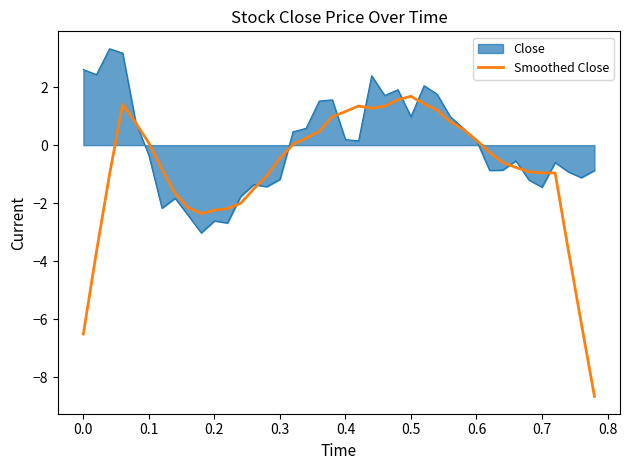

Rank the series by their maximum value, from lowest to highest.

Smoothed Close, Close